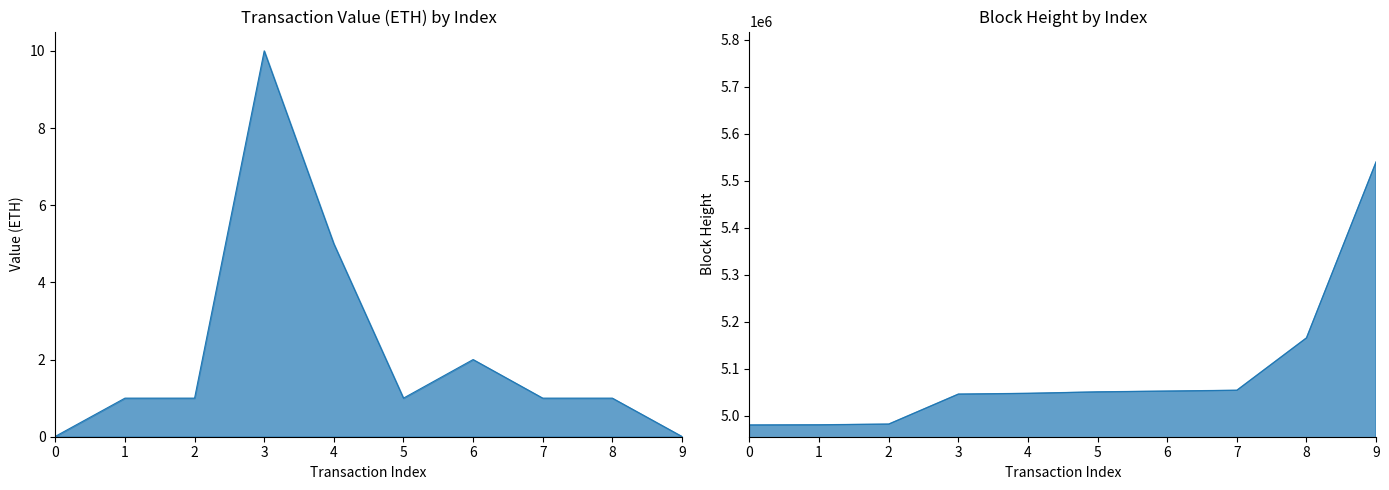

What is the value of the BlockHeight point at the 7th from the left?

5052844.0